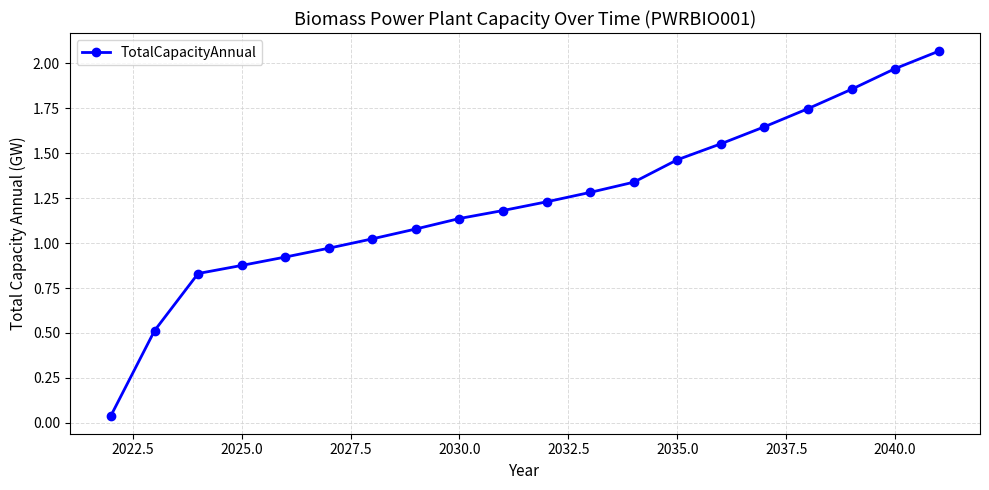

True or false: the data has more than 1 interior local peaks.

False